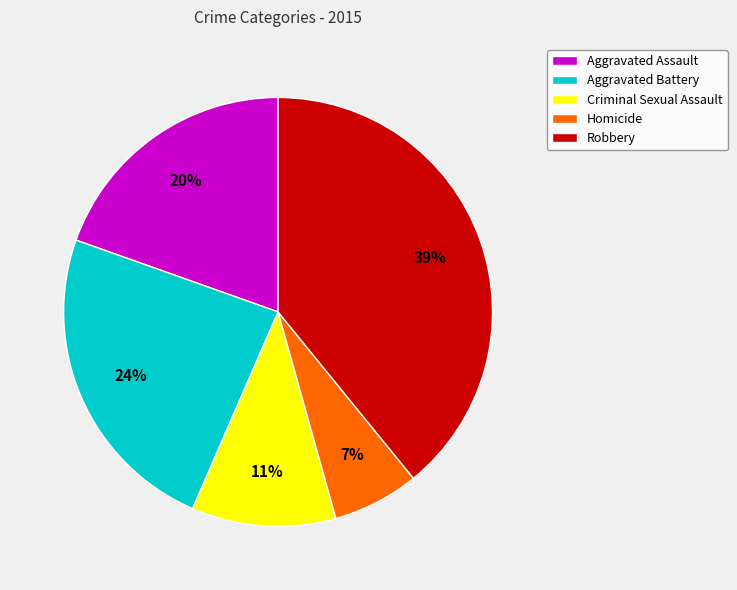

What is the largest slice in the pie chart?

Robbery